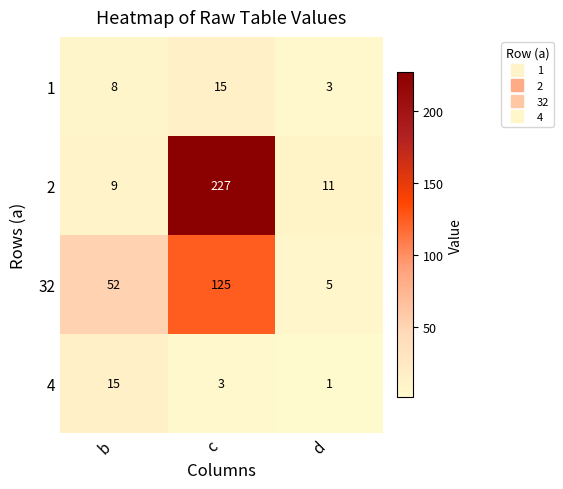

At which category is the sum across all series the highest?

c